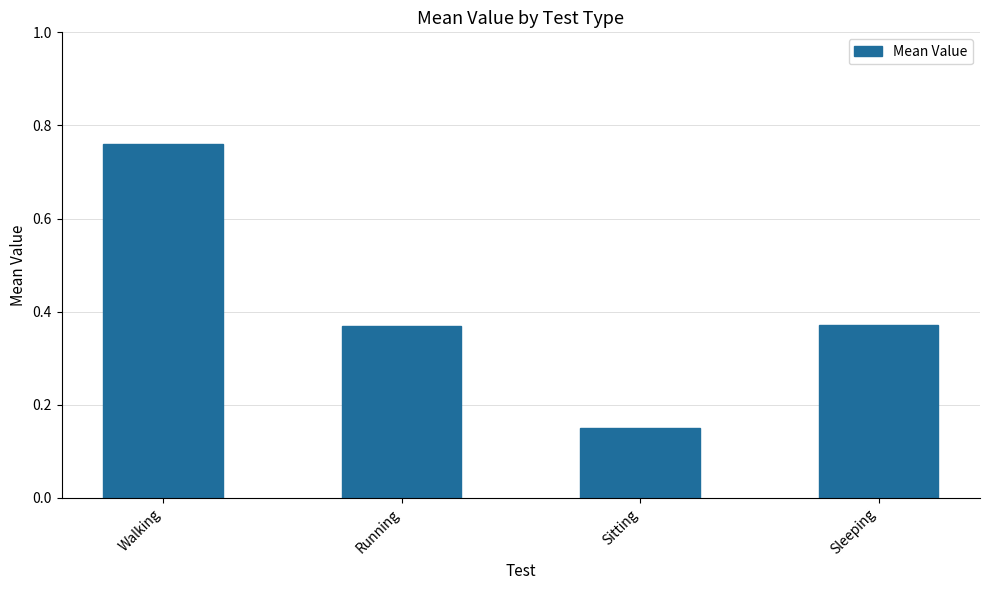

What is the label of the 2nd bar from the right?

Sitting